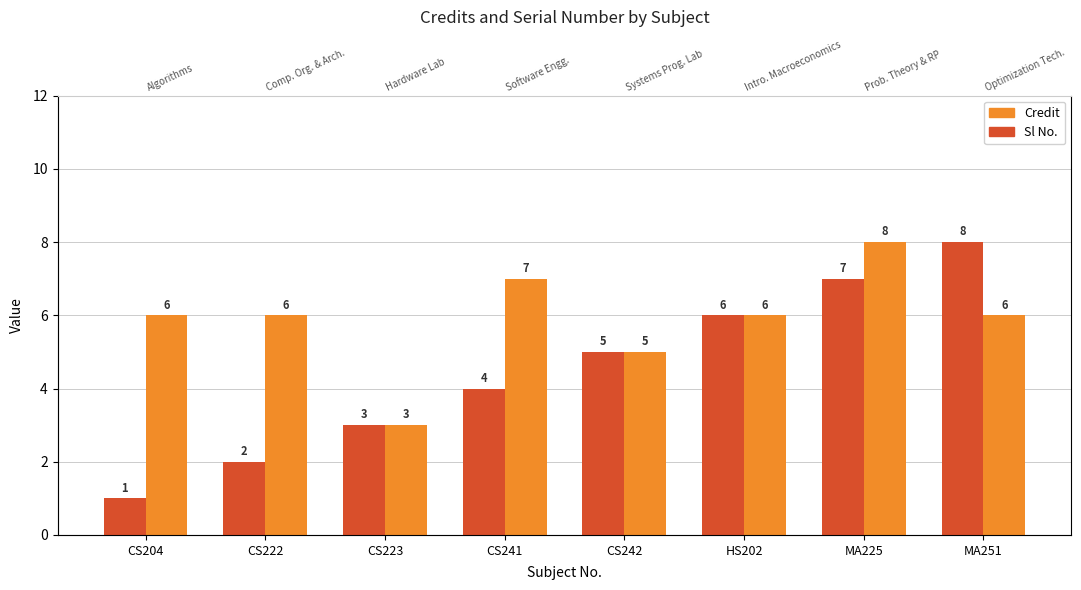

What is the minimum value for Credit?

3